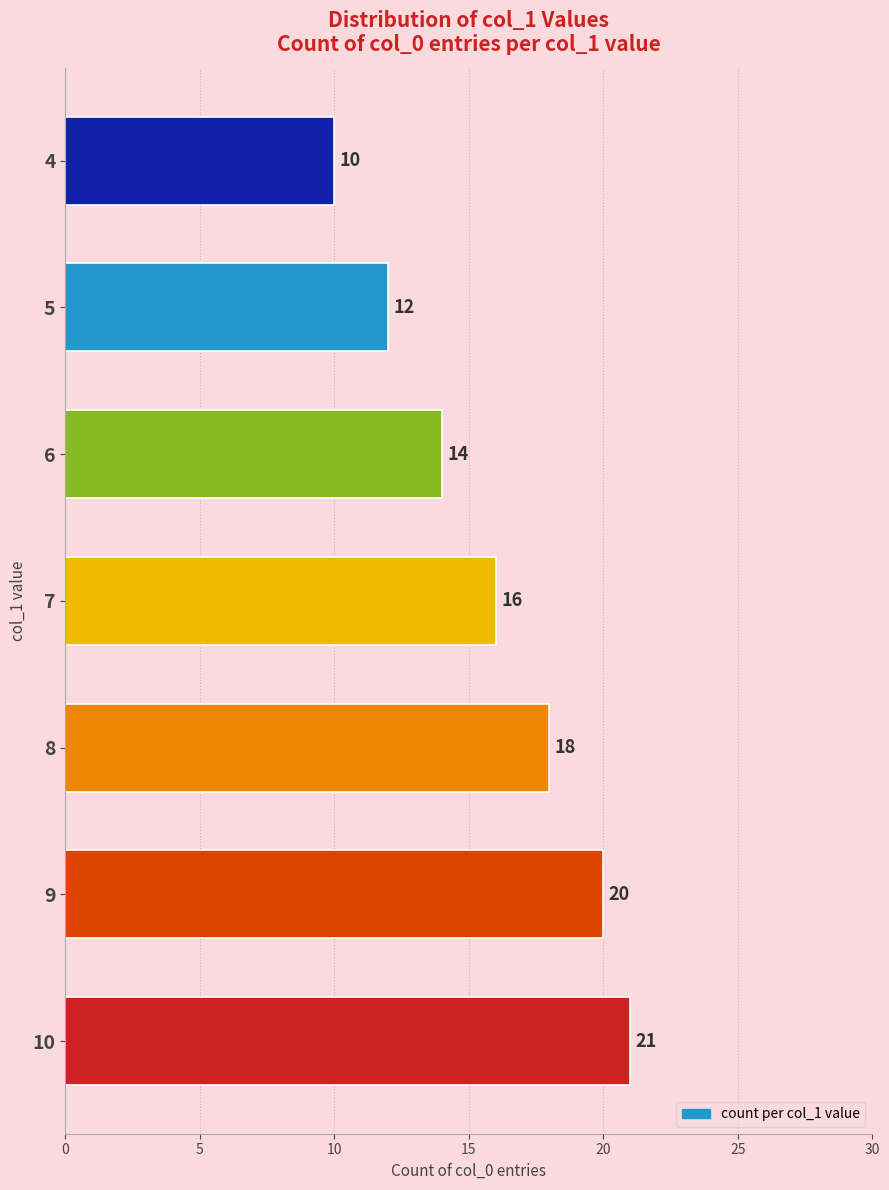

Which has a higher value, 9 or 5?

9